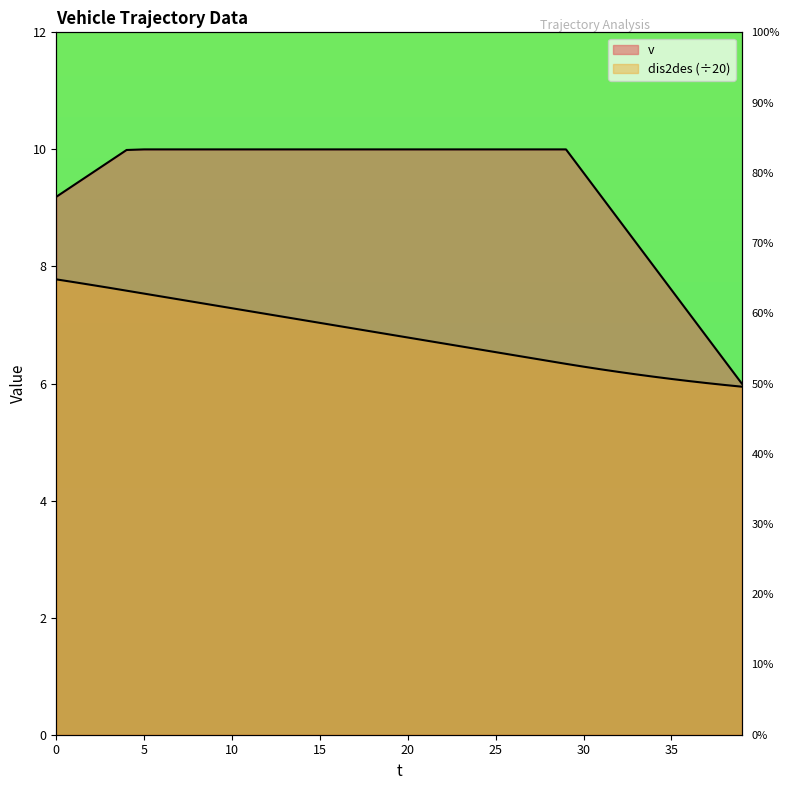

True or false: v has a value of 10.0 at 10.

True